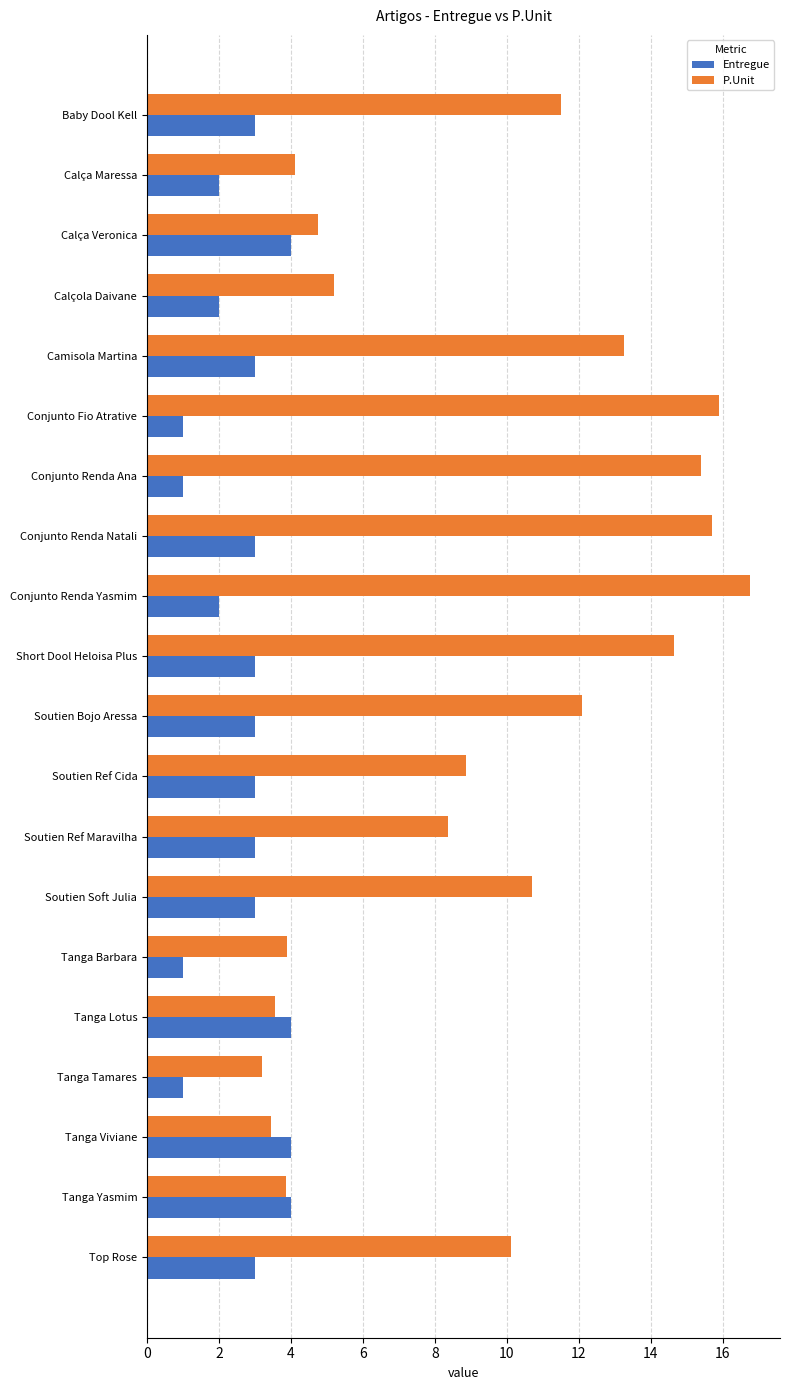

How many series are shown in this chart?

2